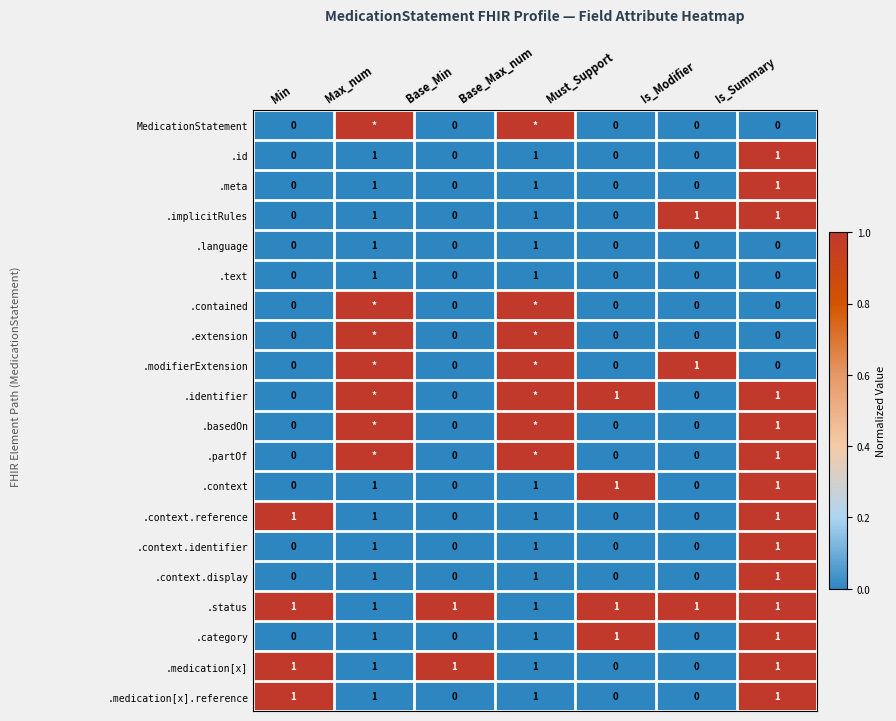

What is the total value across all series at Is_Summary?

14